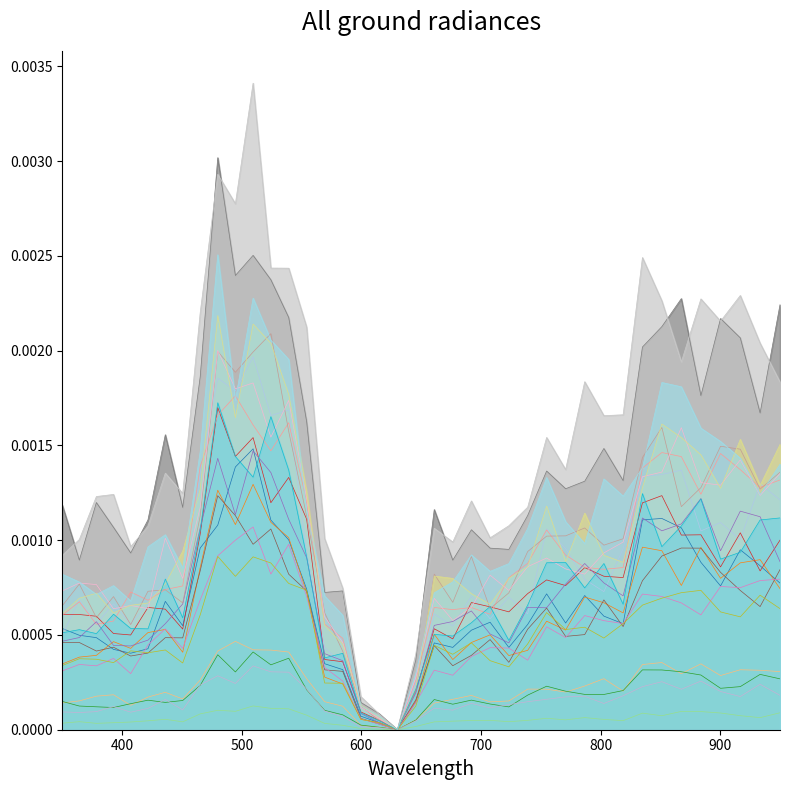

How many points are lower than both their immediate neighbors (excluding endpoints)?

10